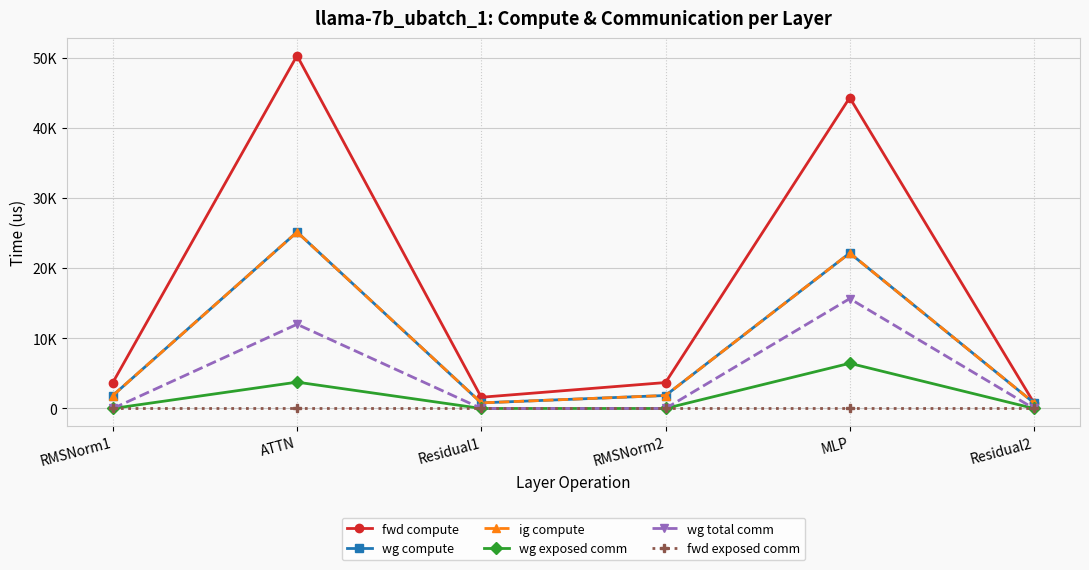

Does the chart have visible grid lines?

Yes